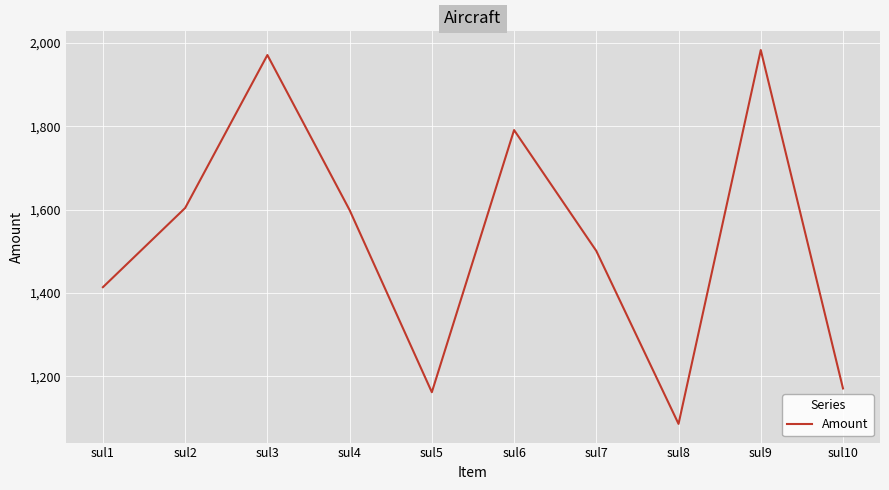

Between sul10 and sul2, which is larger?

sul2